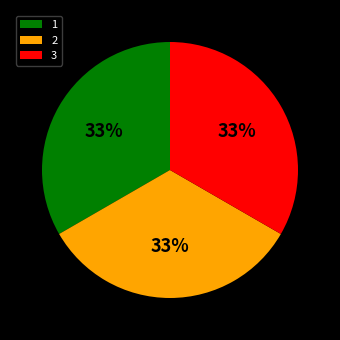

Is it true that 3 is 33% of the pie?

True